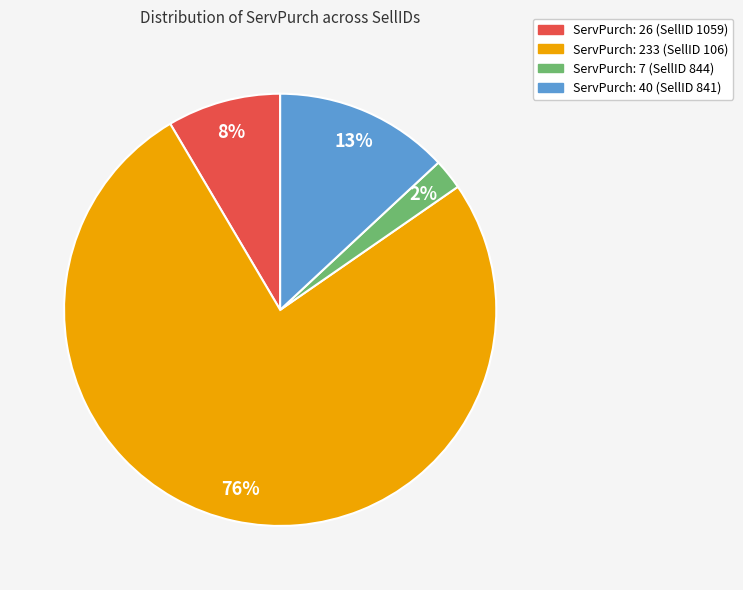

The ServPurch: 7 (SellID 844) slice represents 2% of the pie. True or false?

True